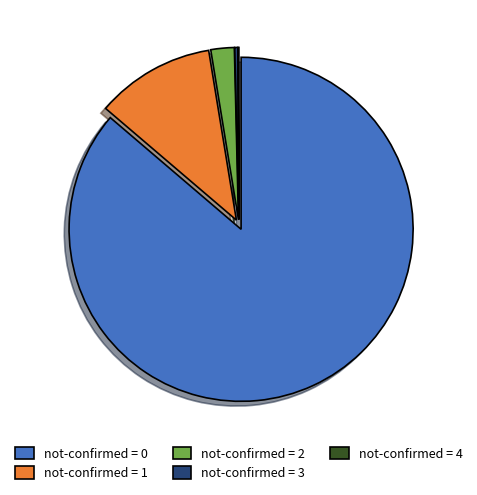

Do not-confirmed = 2 and not-confirmed = 1 together represent more than half of the pie?

No